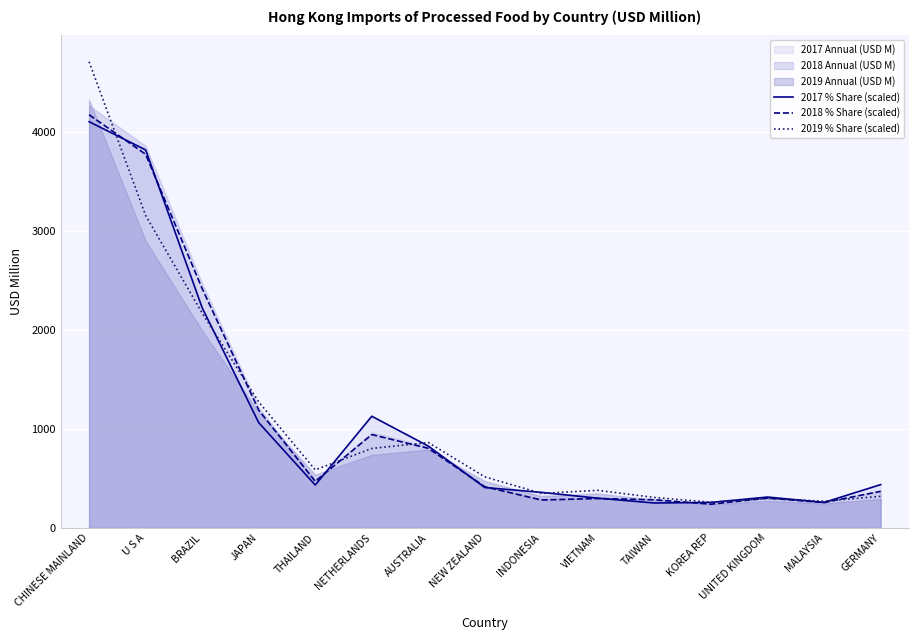

Rank the series by their maximum value, from lowest to highest.

2017 % Share (scaled), 2018 % Share (scaled), 2019 % Share (scaled)